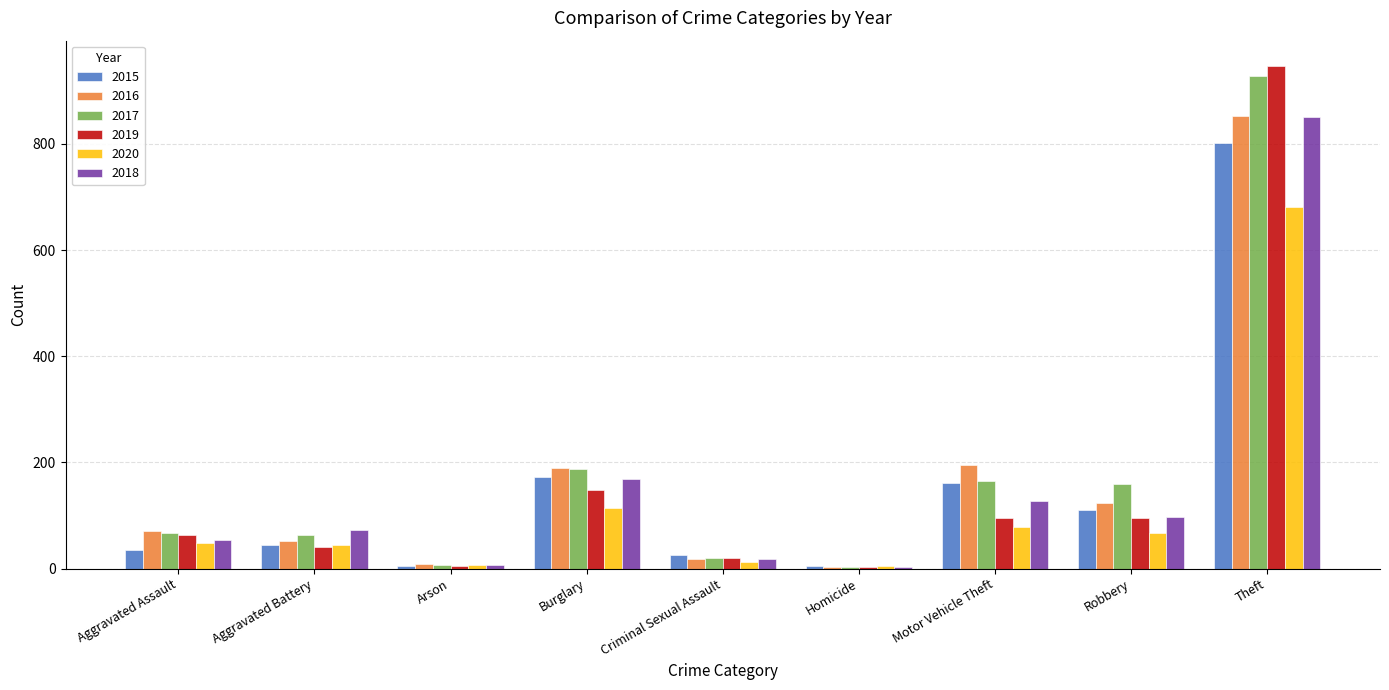

Is it true that 2017 equals 928 at Theft?

True